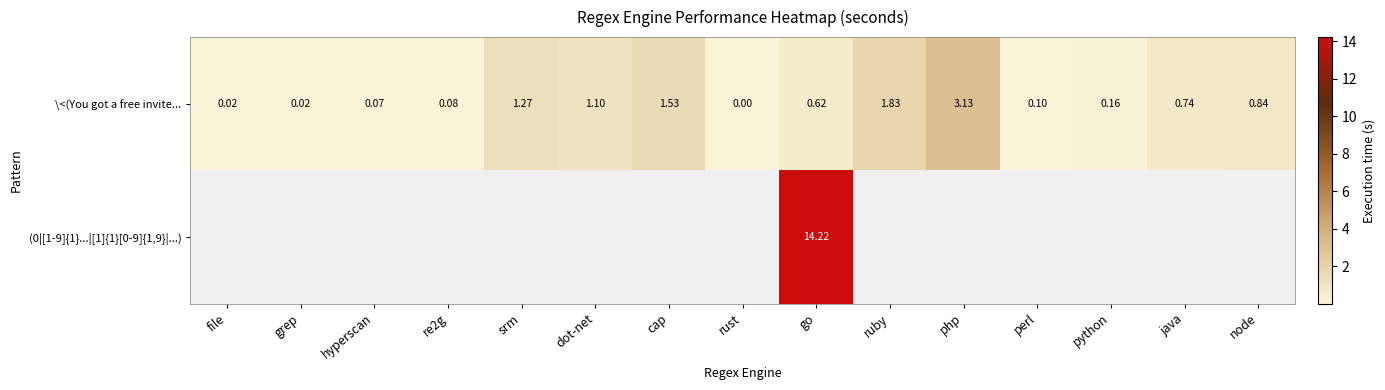

Which category has the lowest value in the \<(You got a free invite... series?

rust